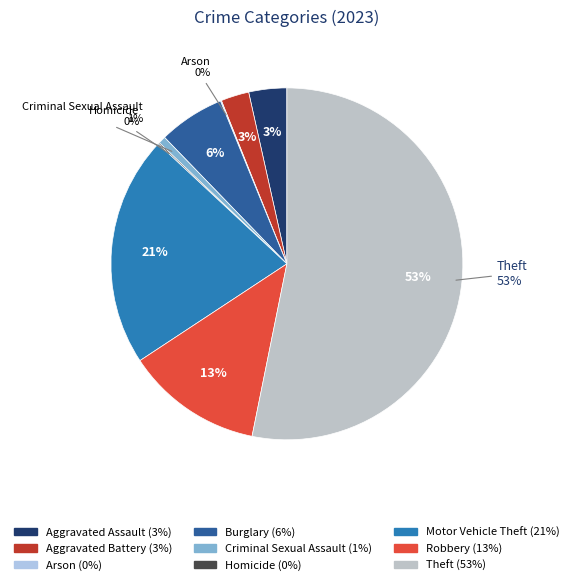

Count the number of slices in the pie.

9